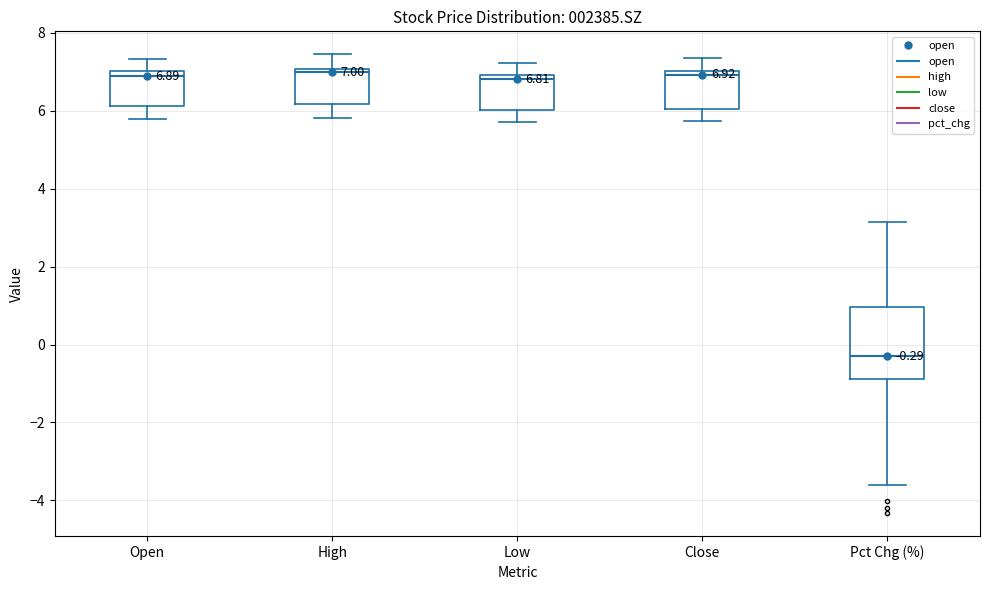

Which box has the lowest median line?

Pct Chg (%)